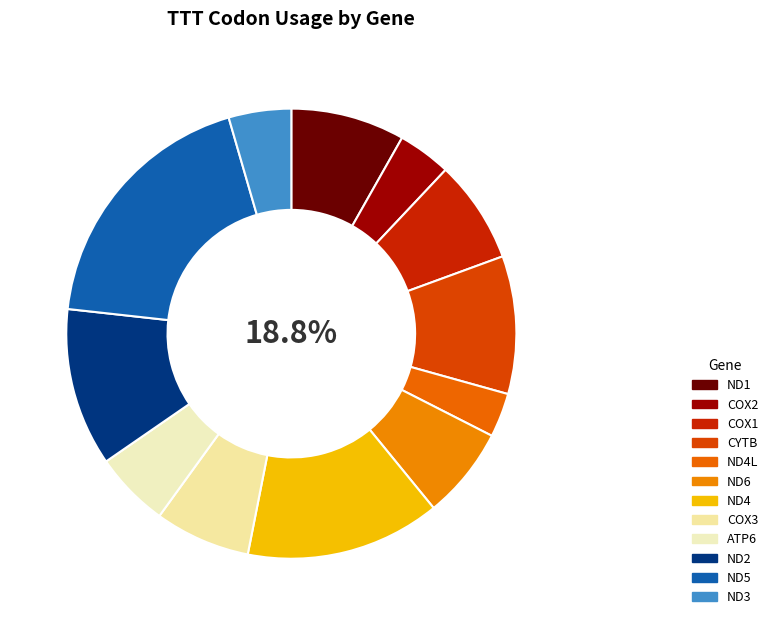

How many segments does this pie chart have?

12